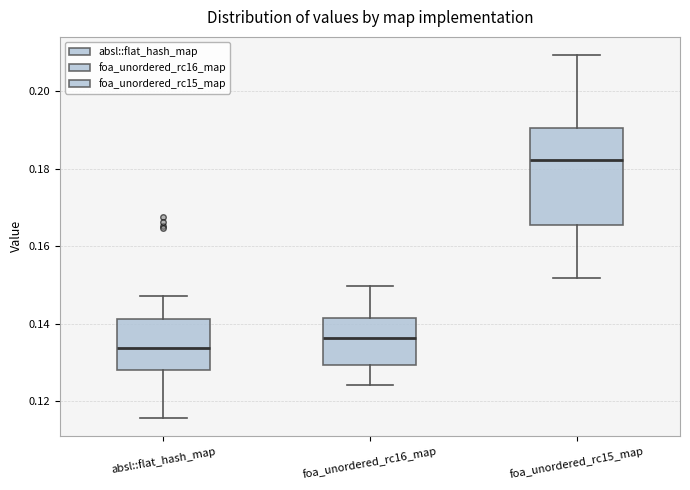

Comparing the boxes themselves (not the whiskers), which one is the tallest?

foa_unordered_rc15_map